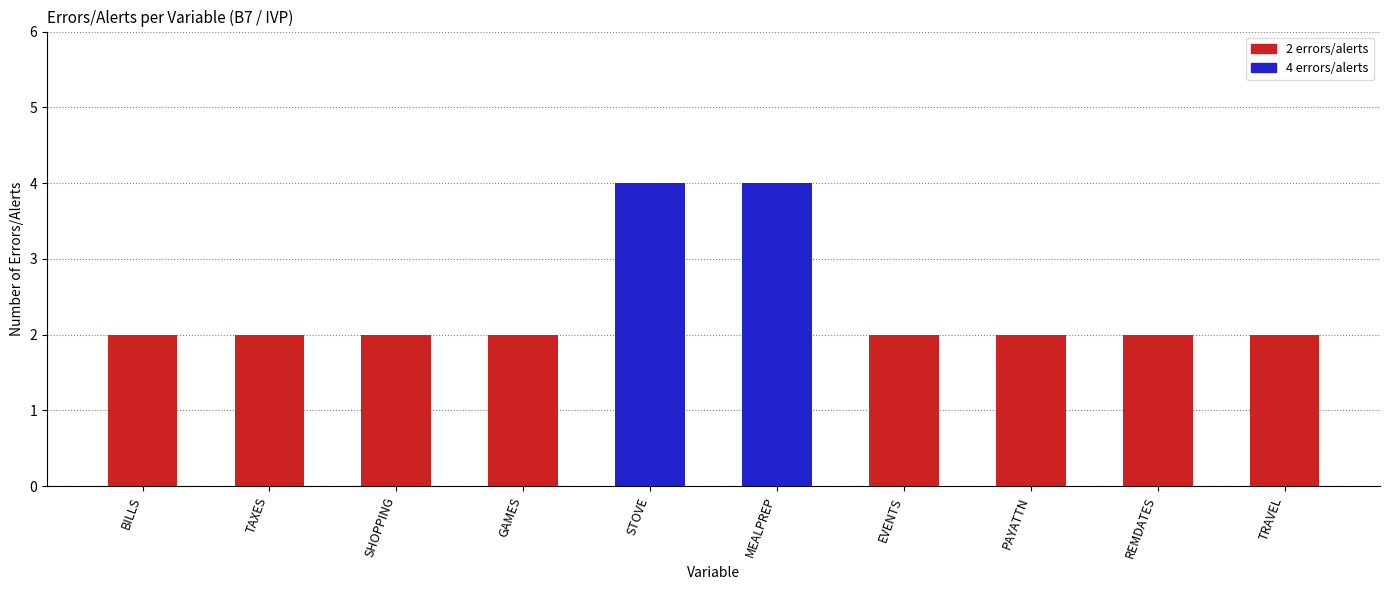

What is the maximum value shown in the chart?

4